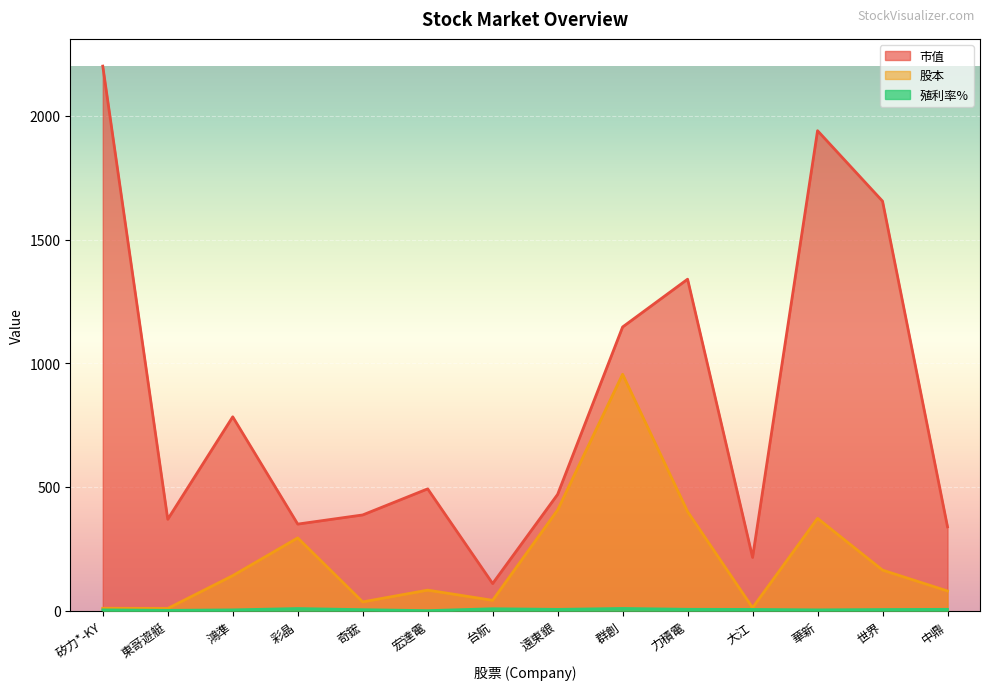

Which series has the widest spread of values?

市值